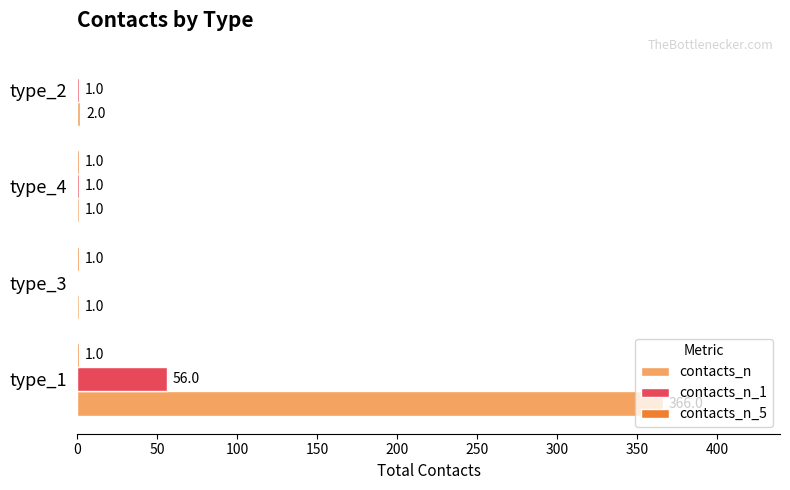

Between type_3 and type_4, which series saw the biggest shift?

contacts_n_1